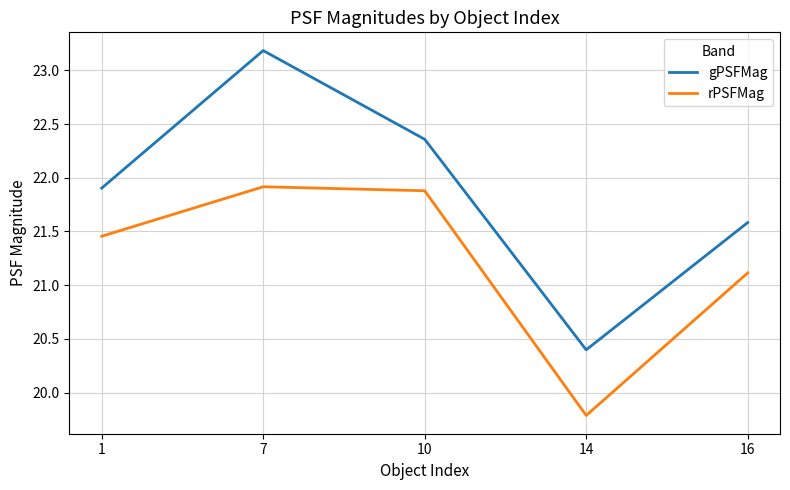

Where is rPSFMag nearest to the value 20?

14